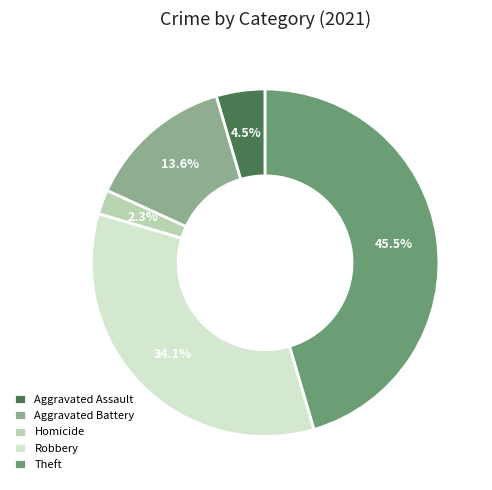

To the nearest percent, what is the difference between the Homicide and Theft slice percentages?

43%